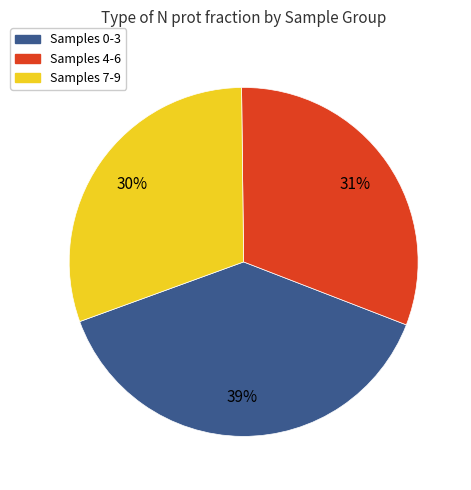

Rank the categories by value from lowest to highest.

Samples 7-9, Samples 4-6, Samples 0-3